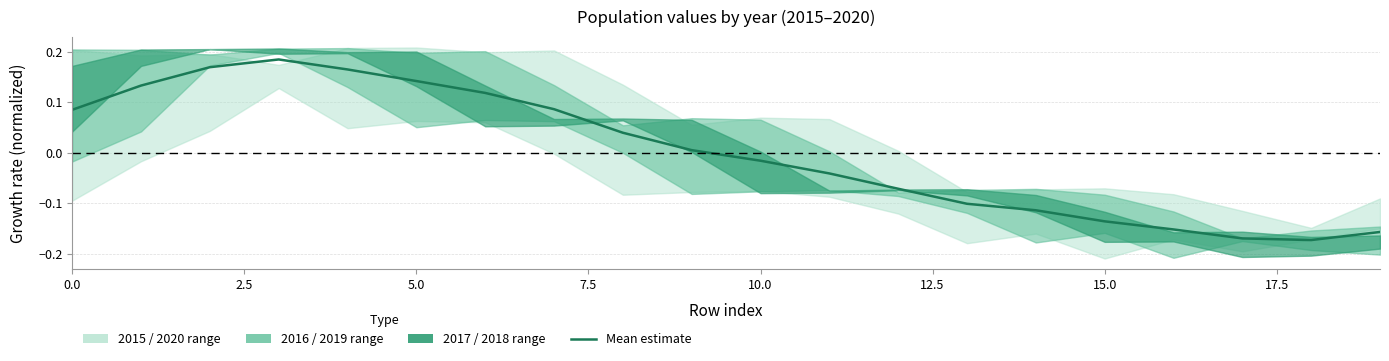

What is the difference between the maximum and second lowest values?

0.4